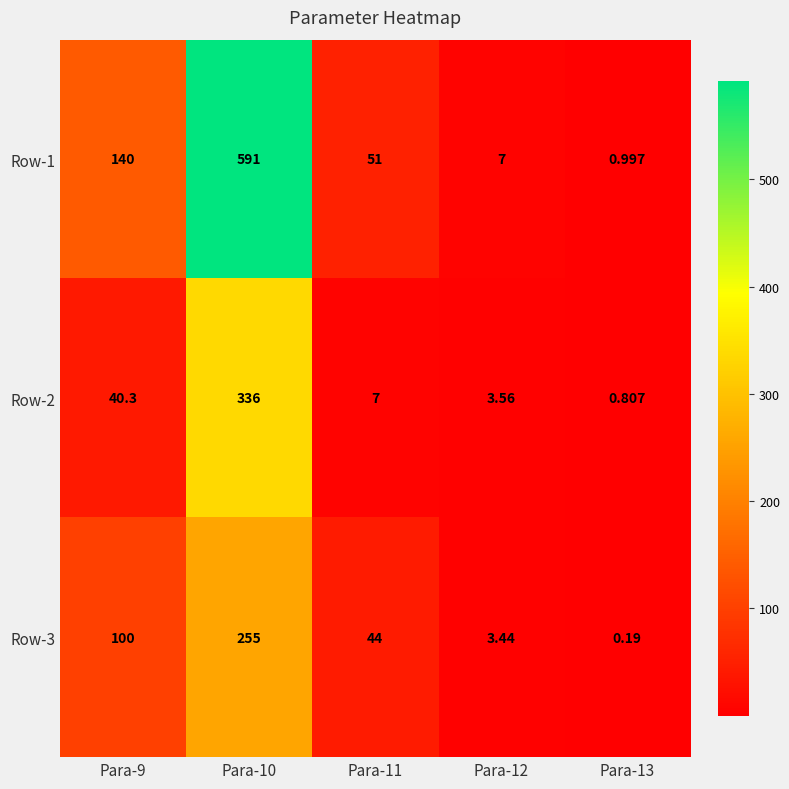

Is the value of Row-2 at Para-11 greater than the value of Row-3 at Para-13?

Yes